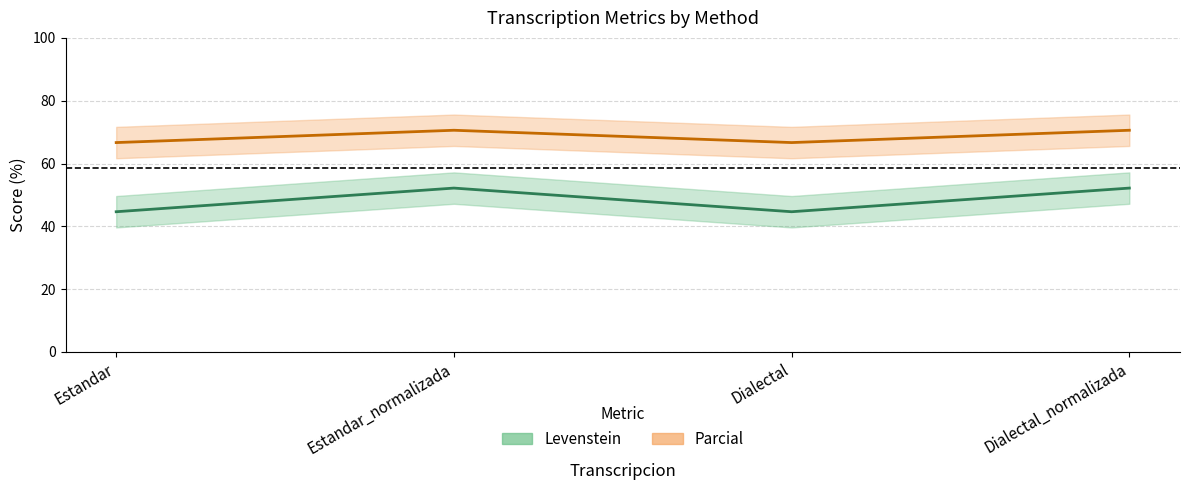

True or false: Parcial and Levenstein cross at least once.

False